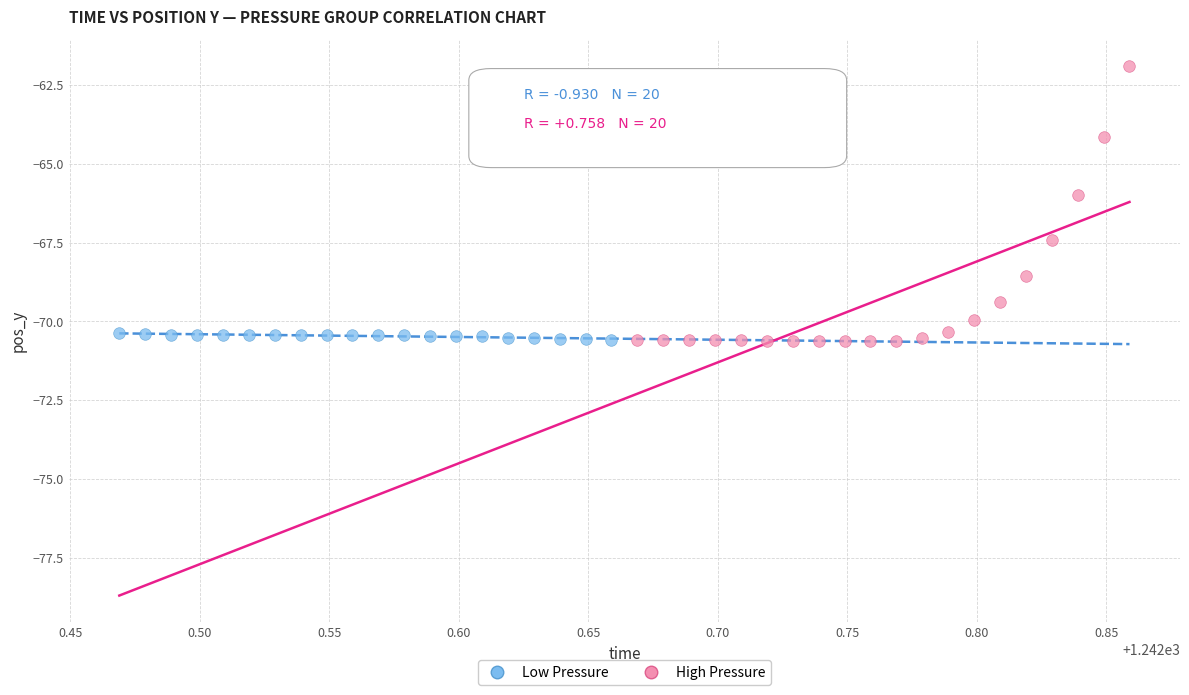

What are all the series names shown in the legend?

Low Pressure, High Pressure